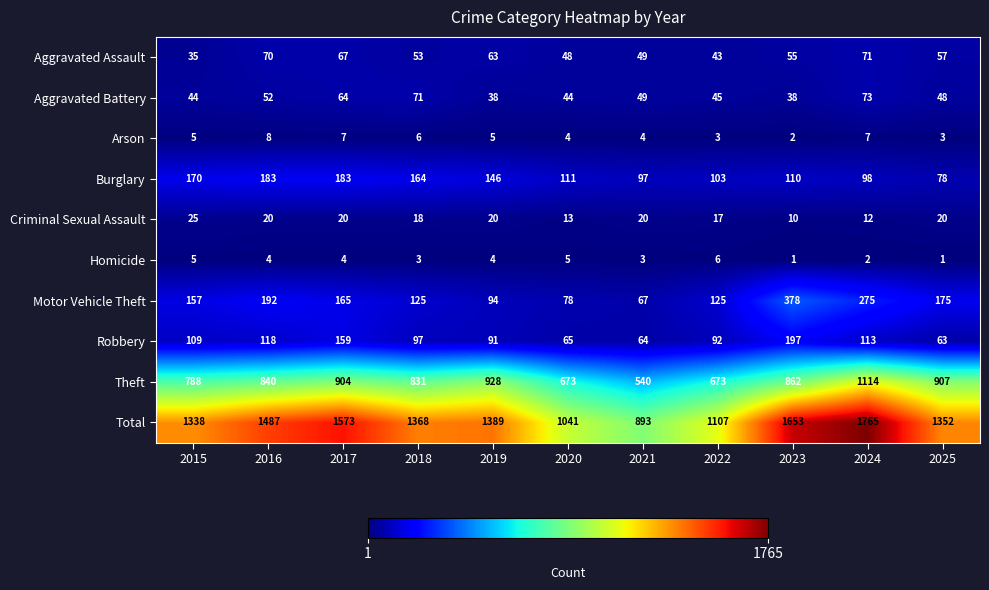

At which label is Burglary closest to 130?

2019